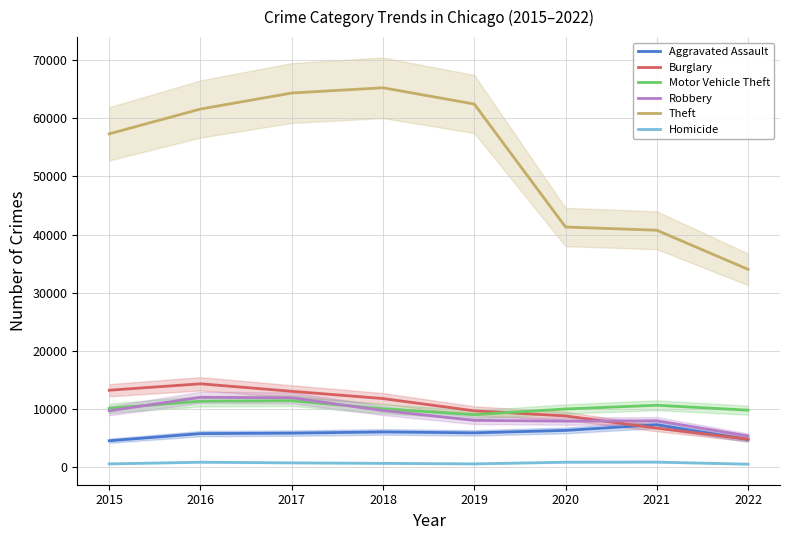

True or false: Burglary has a value of 2552 at 2019.

False